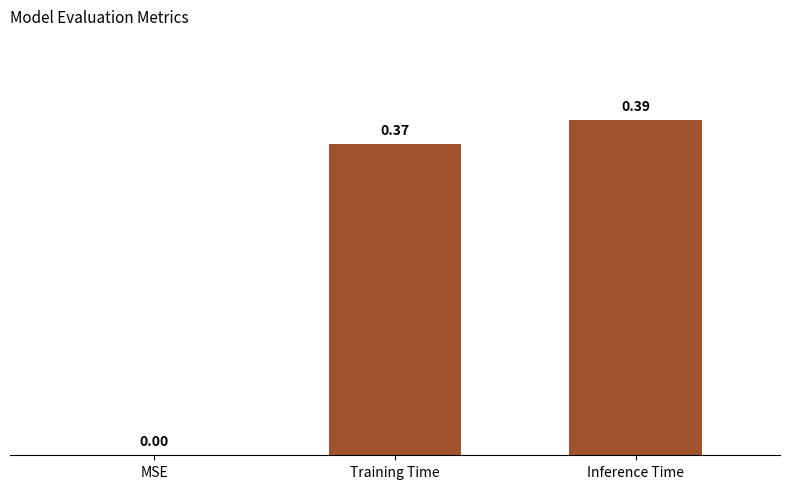

Which has a higher value, MSE or Inference Time?

Inference Time